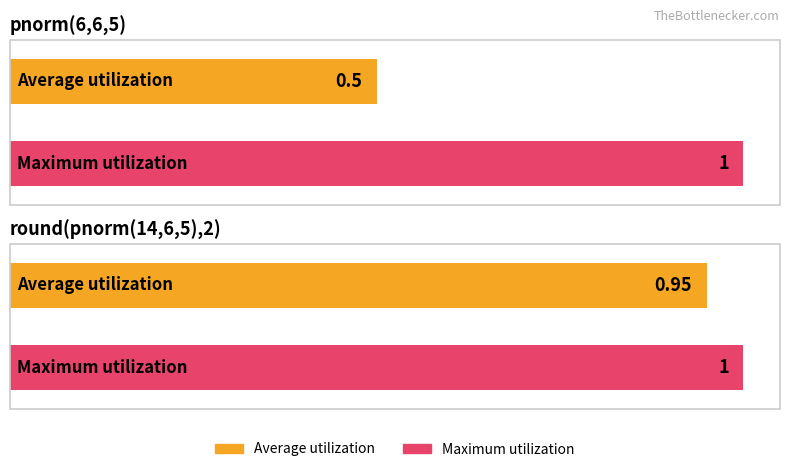

The value of Maximum utilization at round(pnorm(14,6,5),2) is 0.7. True or false?

False